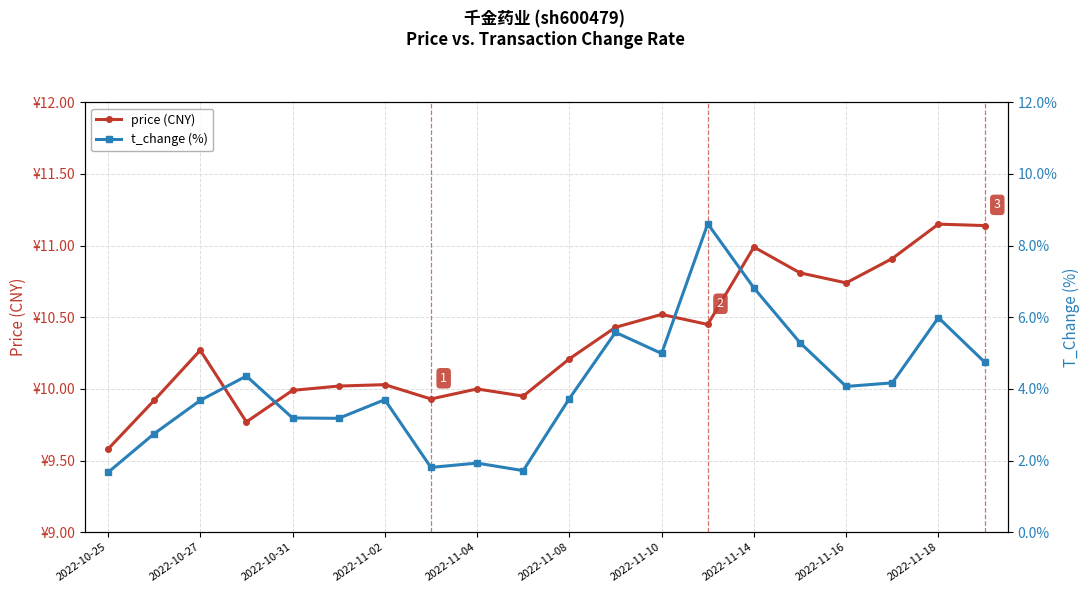

At how many categories does at least one series exceed 1?

20